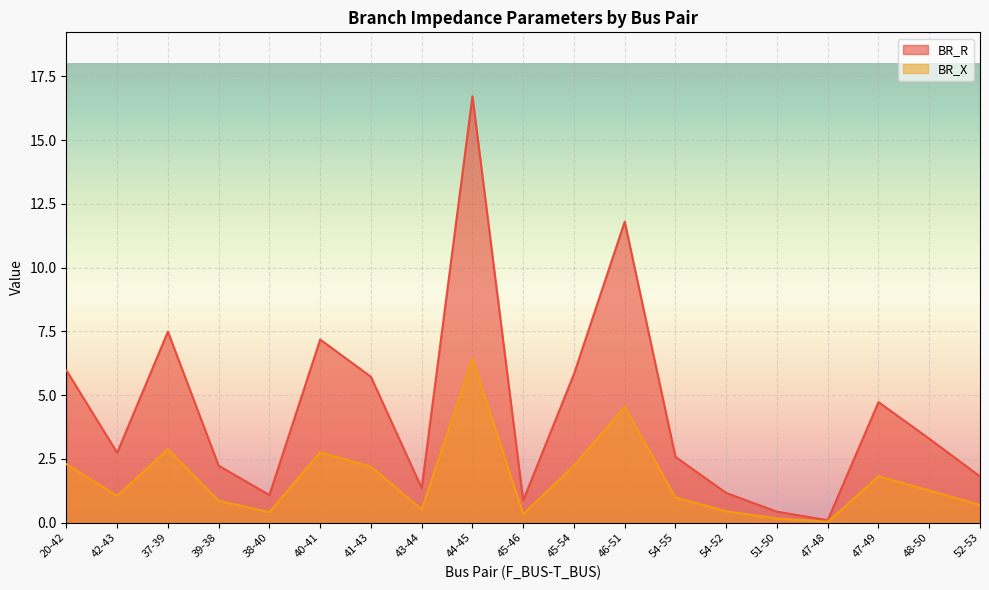

Which category has the highest value across all series?

44-45